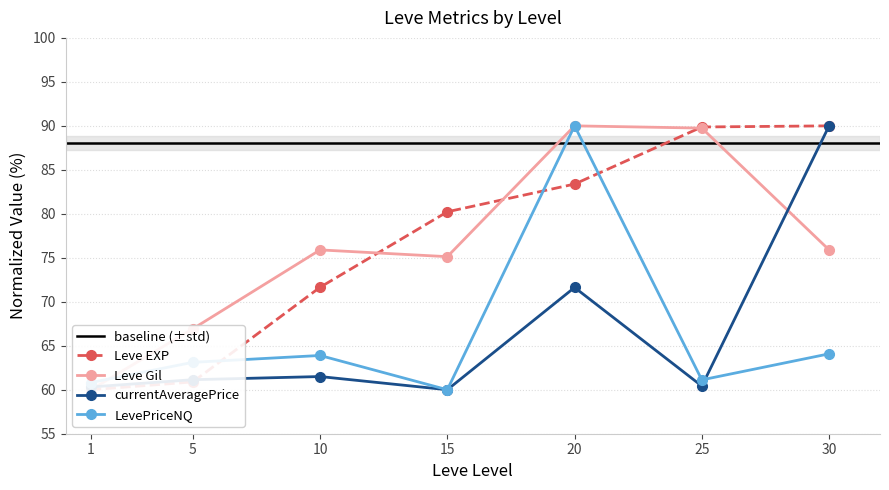

What is the approximate value of LevePriceNQ at 10?

63.9